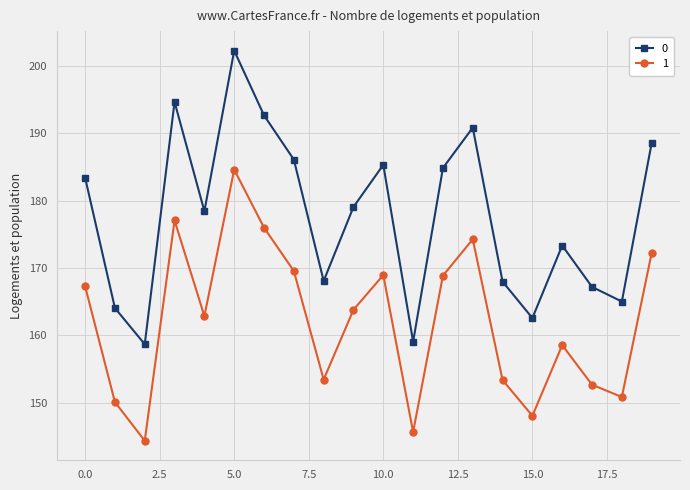

Rank the series by their average value, from highest to lowest.

0, 1